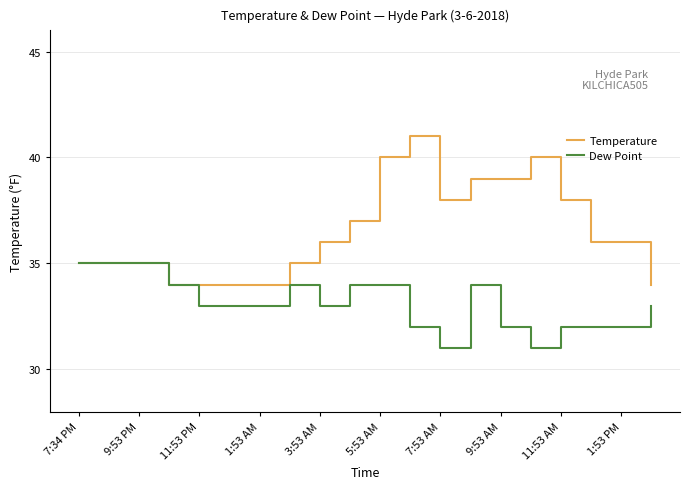

Which series has the largest total across all categories?

Temperature